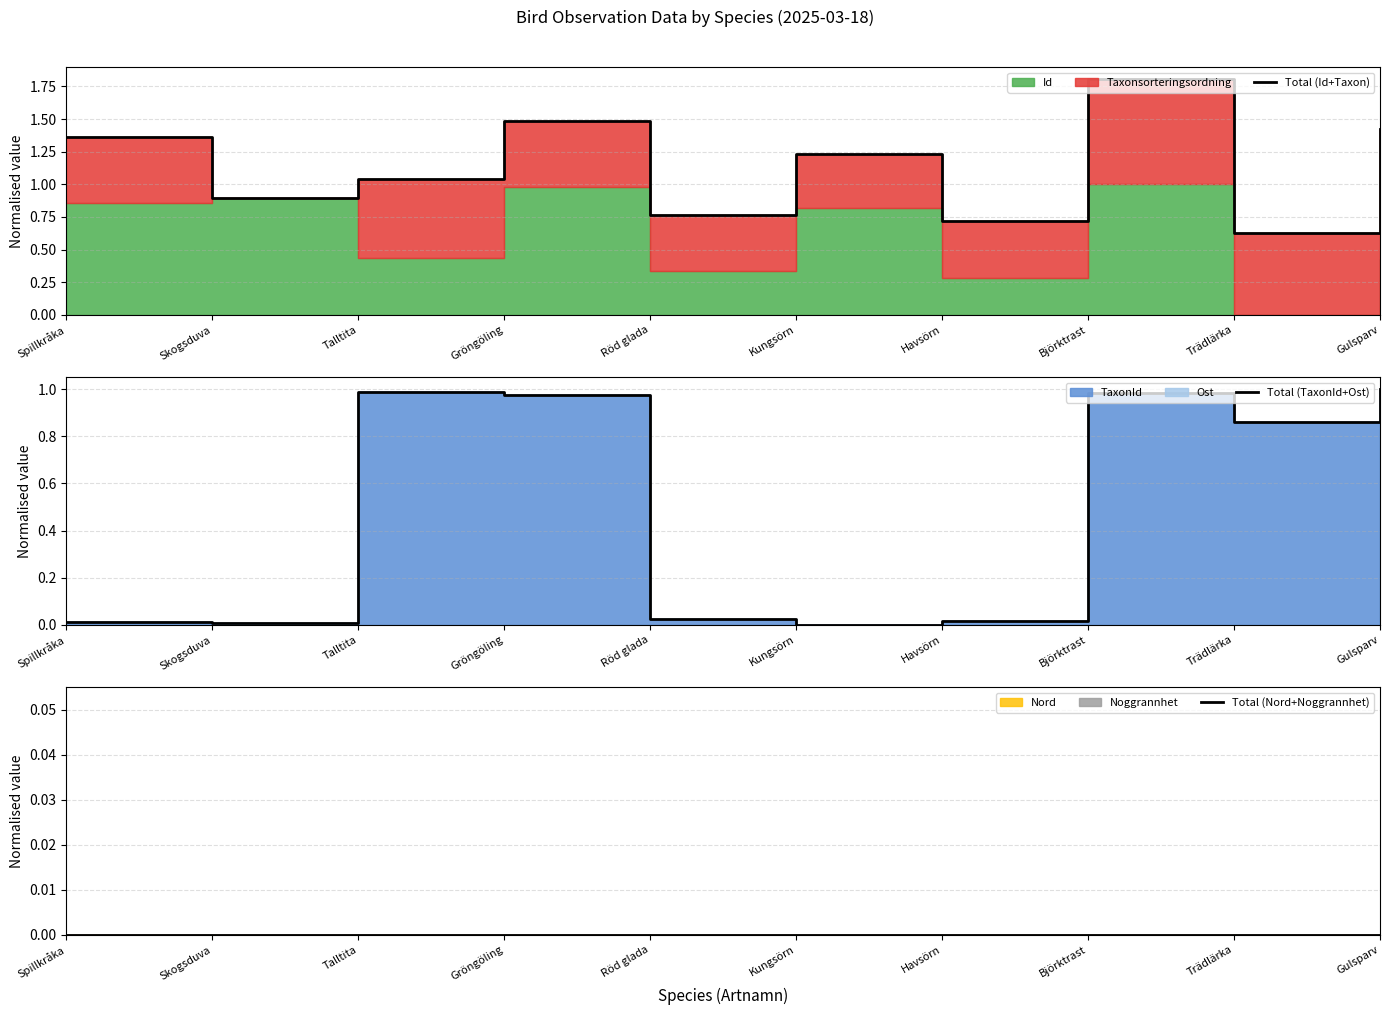

What is the label of the 6th point from the right?

Röd glada